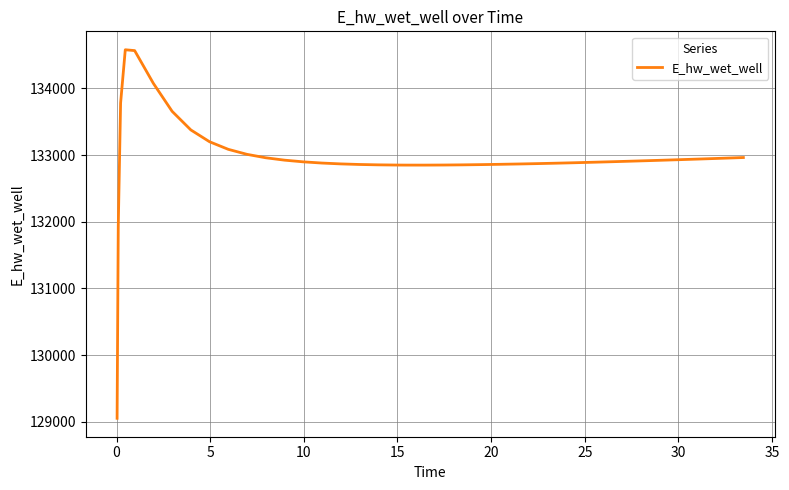

What is the difference between the maximum and minimum values?

5527.5